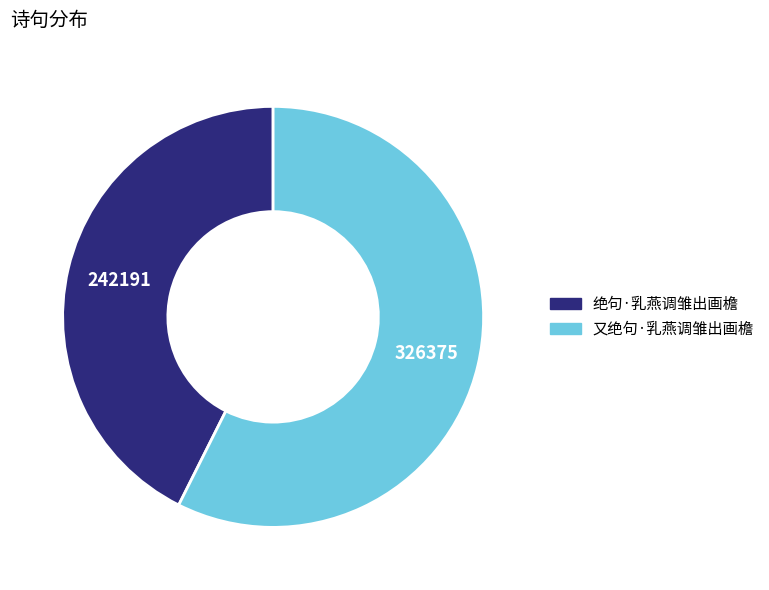

Is 又绝句·乳燕调雏出画檐 the majority of the pie?

Yes